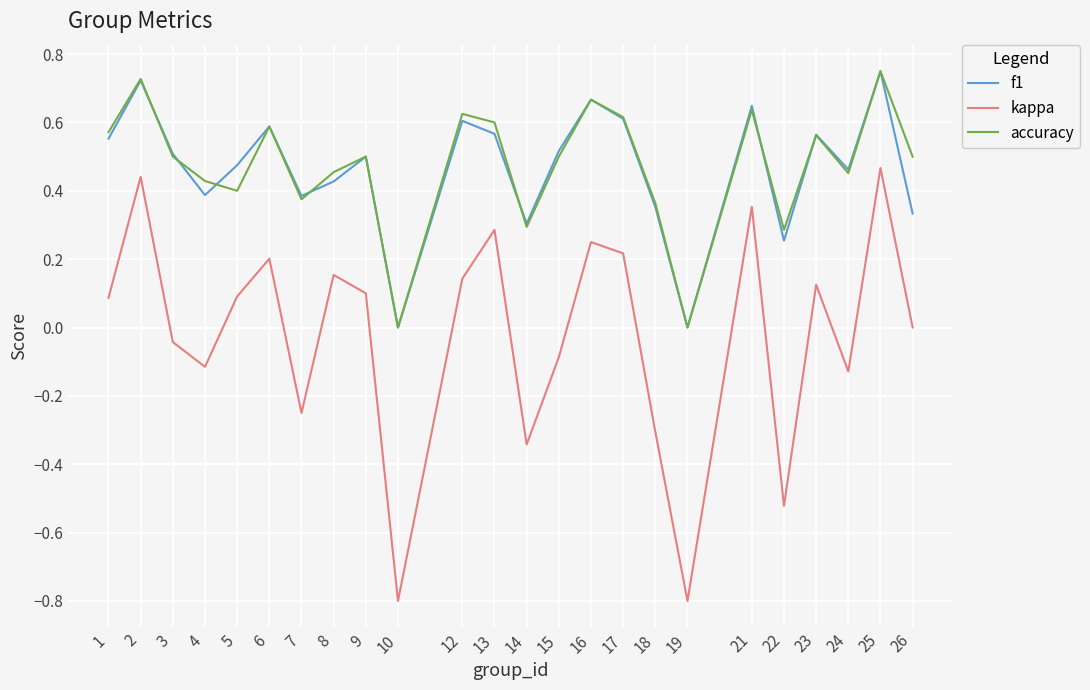

At which category is the sum across all series the highest?

25